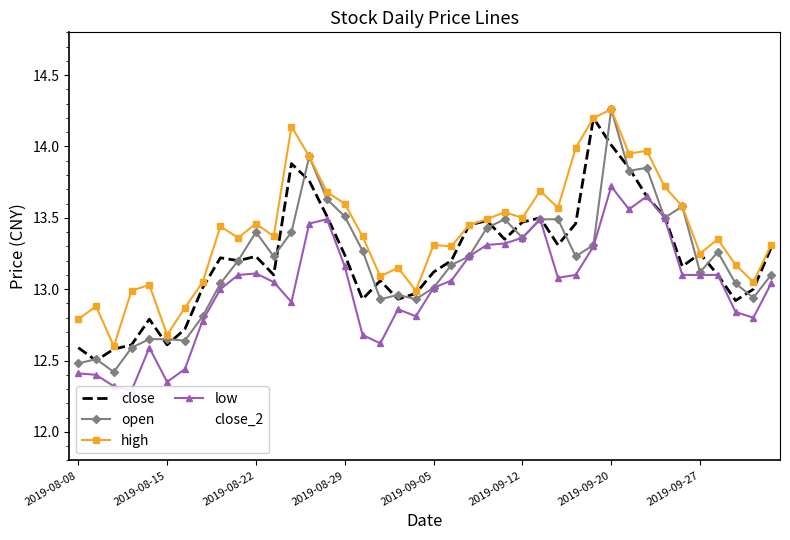

What is the minimum value for close?

12.5